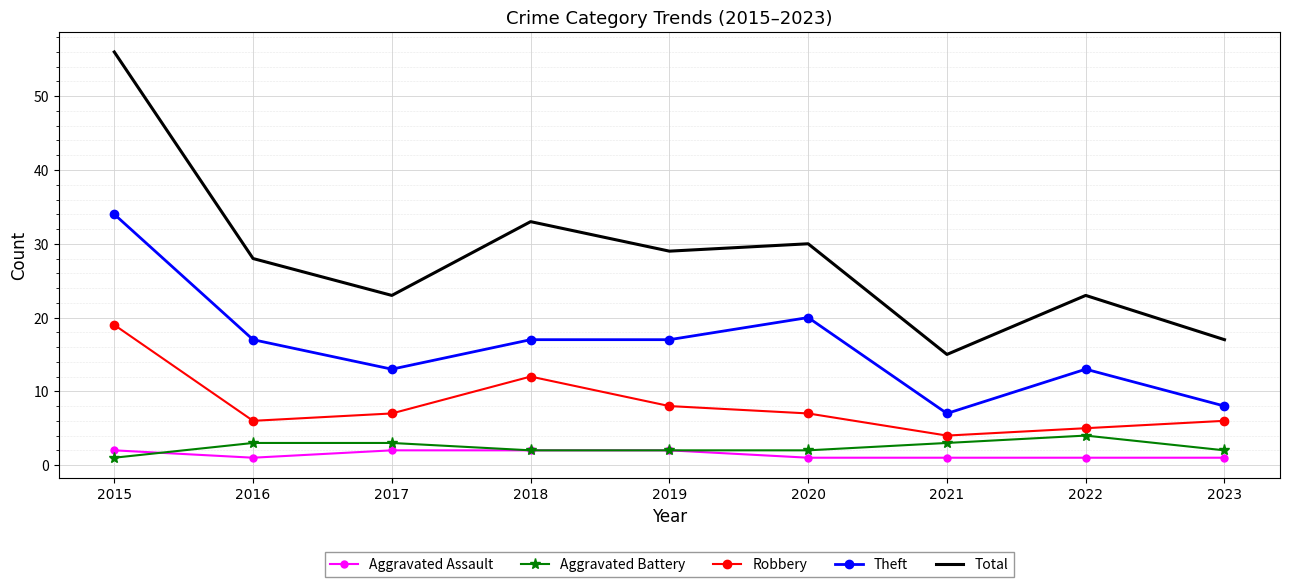

Which series has the largest total across all categories?

Total